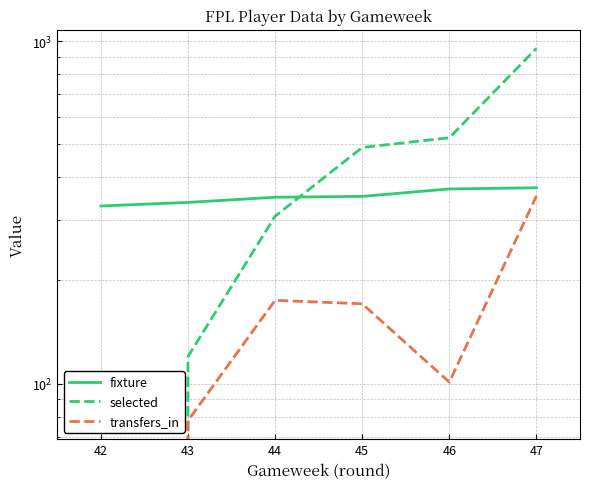

List the series in order of their overall mean, highest first.

selected, fixture, transfers_in